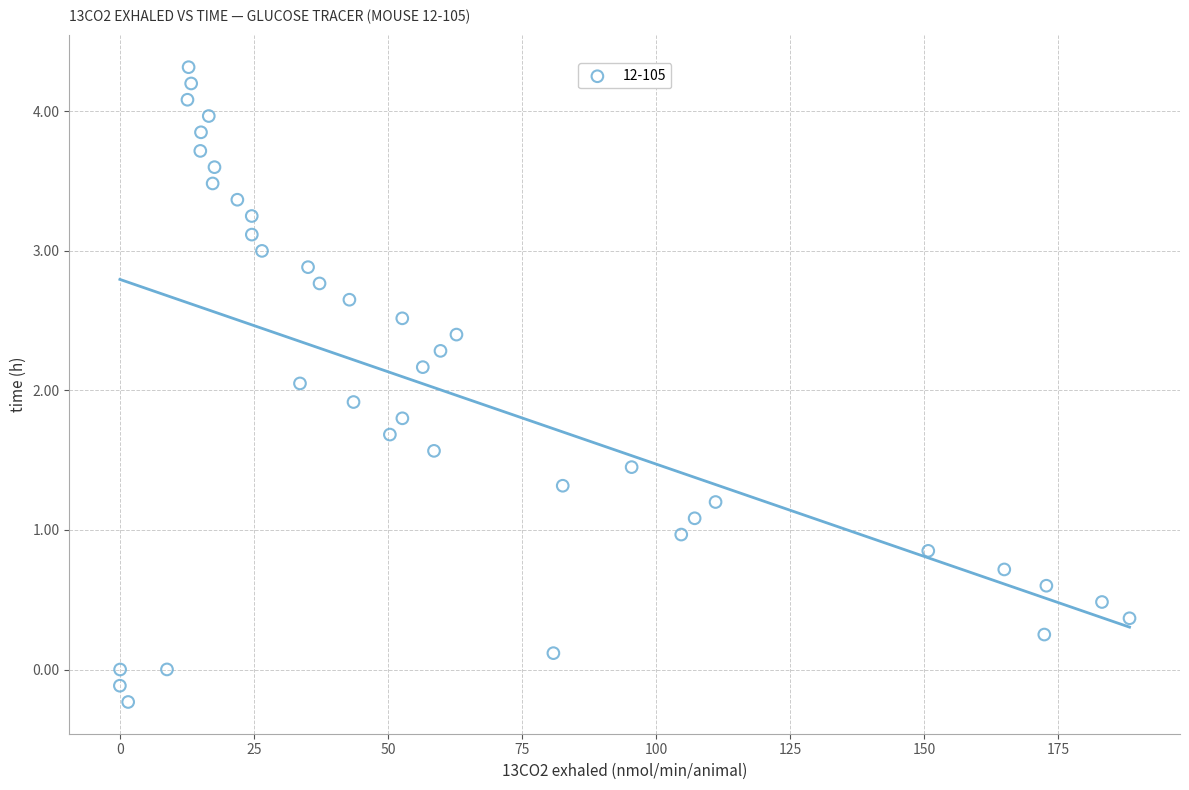

What is the range of X values (max minus min)?

188.4